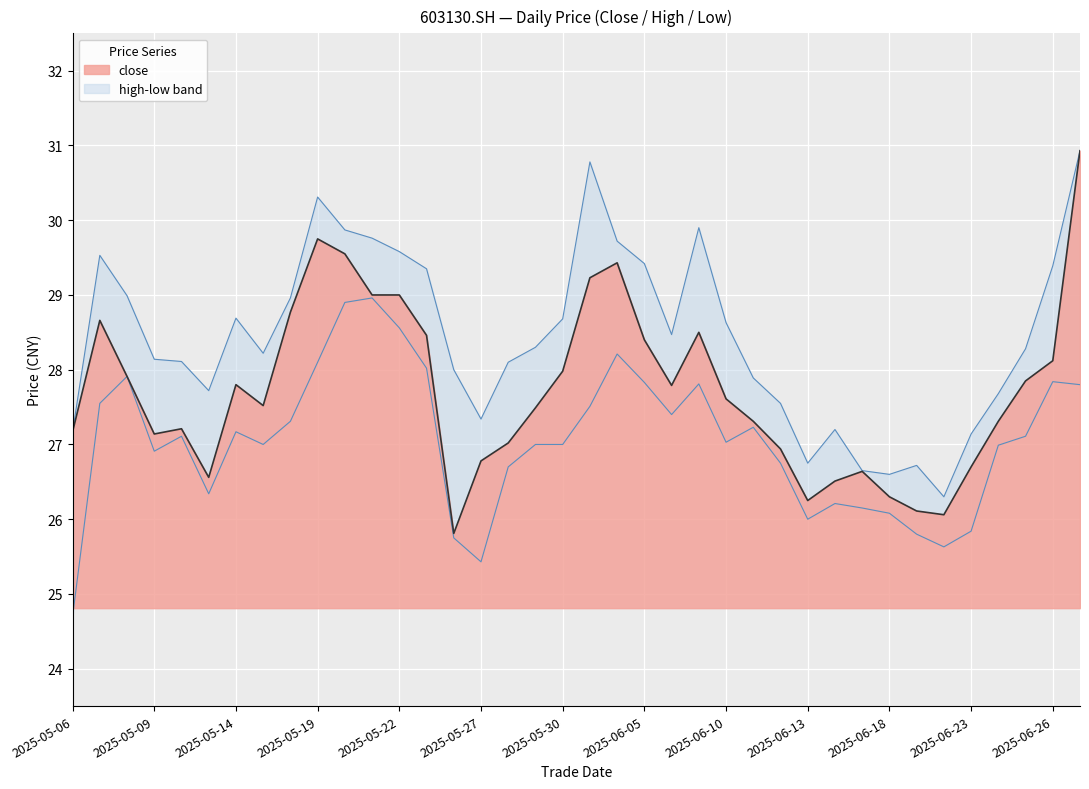

Which series has the widest spread of values?

close